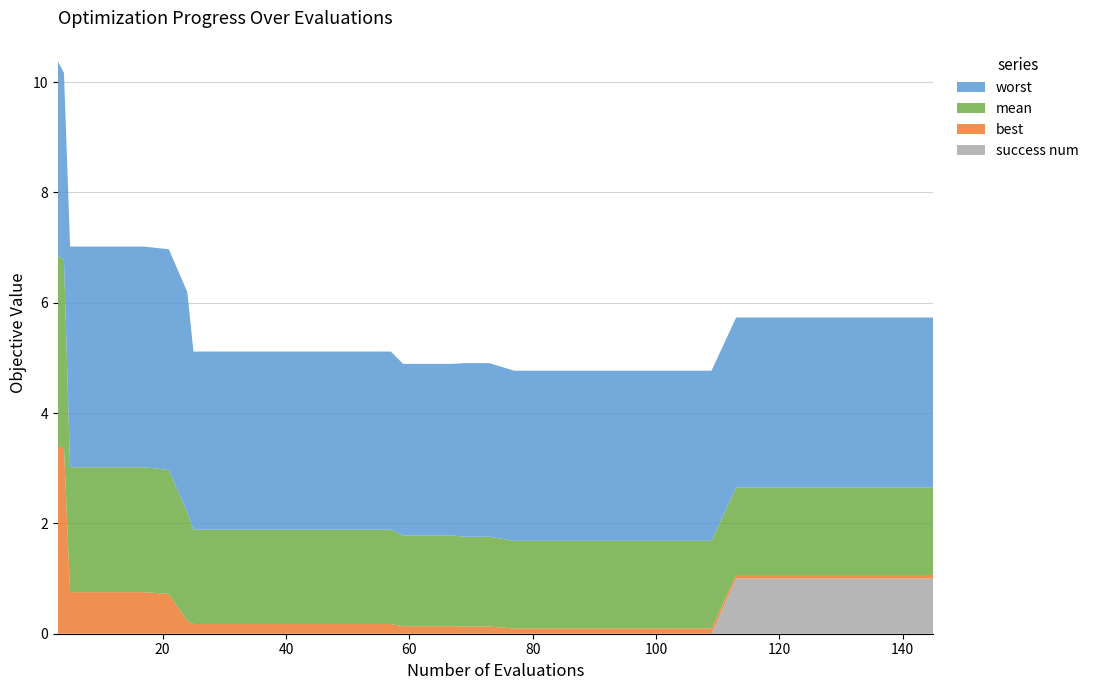

Reading left to right, transcribe all the data shown in this chart.

worst: 3=3.5	4=3.4	5=4.0	9=4.0	13=4.0	17=4.0	21=4.0	24=4.0	25=3.2	29=3.2	33=3.2	37=3.2	41=3.2	45=3.2	49=3.2	53=3.2	57=3.2	59=3.1	63=3.1	67=3.1	69=3.1	73=3.1	77=3.1	81=3.1	85=3.1	89=3.1	93=3.1	97=3.1	101=3.1	105=3.1	109=3.1	113=3.1	117=3.1	121=3.1	125=3.1	129=3.1	133=3.1	137=3.1	141=3.1	145=3.1
mean: 3=3.5	4=3.4	5=2.3	9=2.3	13=2.3	17=2.3	21=2.2	24=2.0	25=1.7	29=1.7	33=1.7	37=1.7	41=1.7	45=1.7	49=1.7	53=1.7	57=1.7	59=1.6	63=1.6	67=1.6	69=1.6	73=1.6	77=1.6	81=1.6	85=1.6	89=1.6	93=1.6	97=1.6	101=1.6	105=1.6	109=1.6	113=1.6	117=1.6	121=1.6	125=1.6	129=1.6	133=1.6	137=1.6	141=1.6	145=1.6
best: 3=3.4	4=3.4	5=0.8	9=0.8	13=0.8	17=0.8	21=0.7	24=0.2	25=0.2	29=0.2	33=0.2	37=0.2	41=0.2	45=0.2	49=0.2	53=0.2	57=0.2	59=0.1	63=0.1	67=0.1	69=0.1	73=0.1	77=0.1	81=0.1	85=0.1	89=0.1	93=0.1	97=0.1	101=0.1	105=0.1	109=0.1	113=0.1	117=0.1	121=0.1	125=0.1	129=0.1	133=0.1	137=0.1	141=0.1	145=0.1
success num: 3=0.0	4=0.0	5=0.0	9=0.0	13=0.0	17=0.0	21=0.0	24=0.0	25=0.0	29=0.0	33=0.0	37=0.0	41=0.0	45=0.0	49=0.0	53=0.0	57=0.0	59=0.0	63=0.0	67=0.0	69=0.0	73=0.0	77=0.0	81=0.0	85=0.0	89=0.0	93=0.0	97=0.0	101=0.0	105=0.0	109=0.0	113=1.0	117=1.0	121=1.0	125=1.0	129=1.0	133=1.0	137=1.0	141=1.0	145=1.0